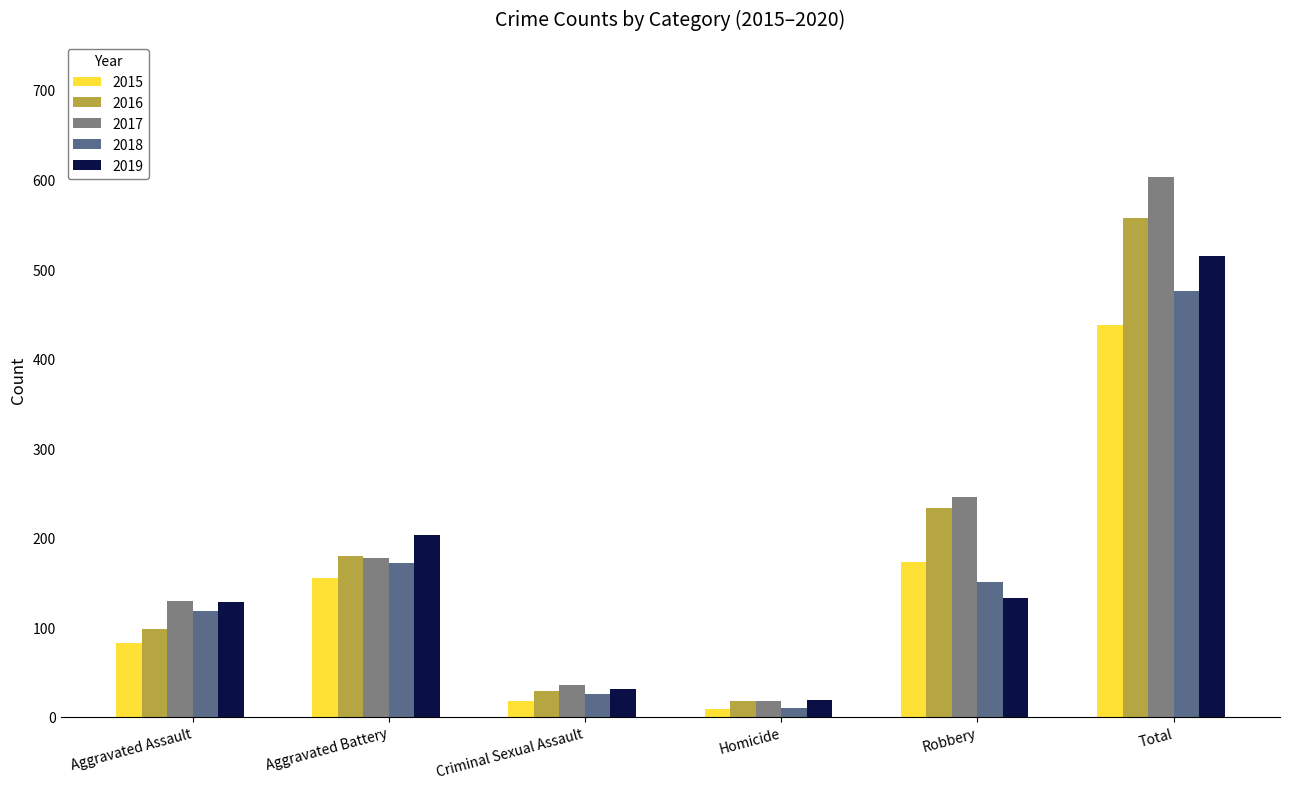

Which series has the largest total across all categories?

2017